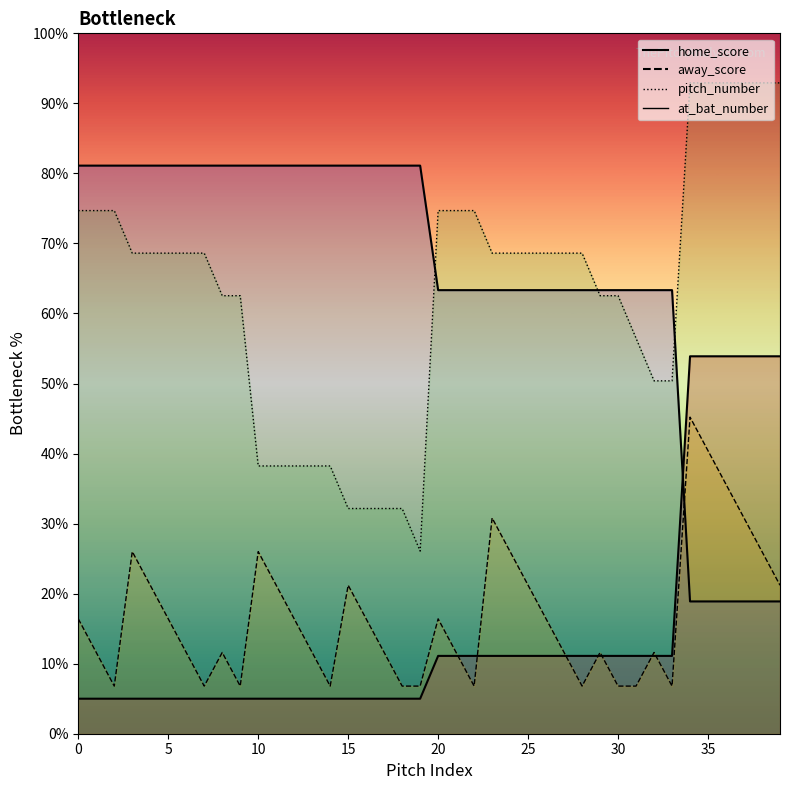

Which series has the widest spread of values?

at_bat_number_line